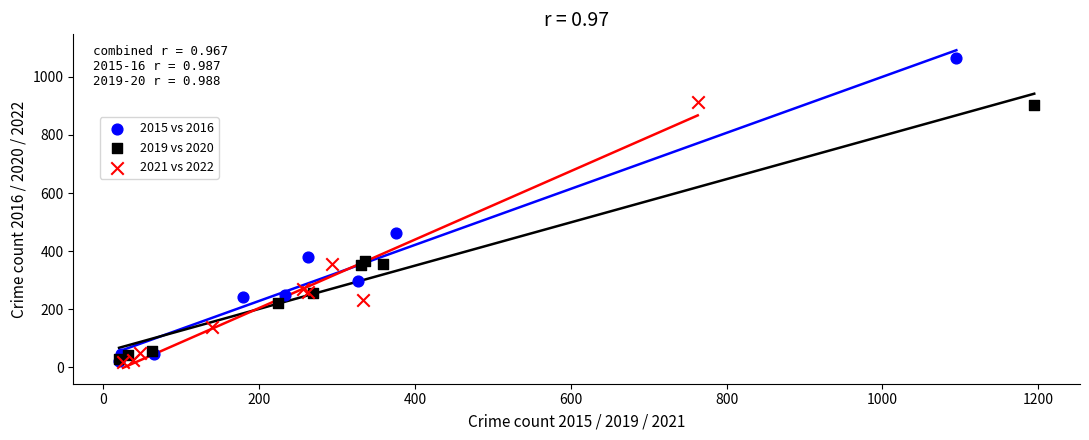

Which series contains the highest Y value?

2015 vs 2016